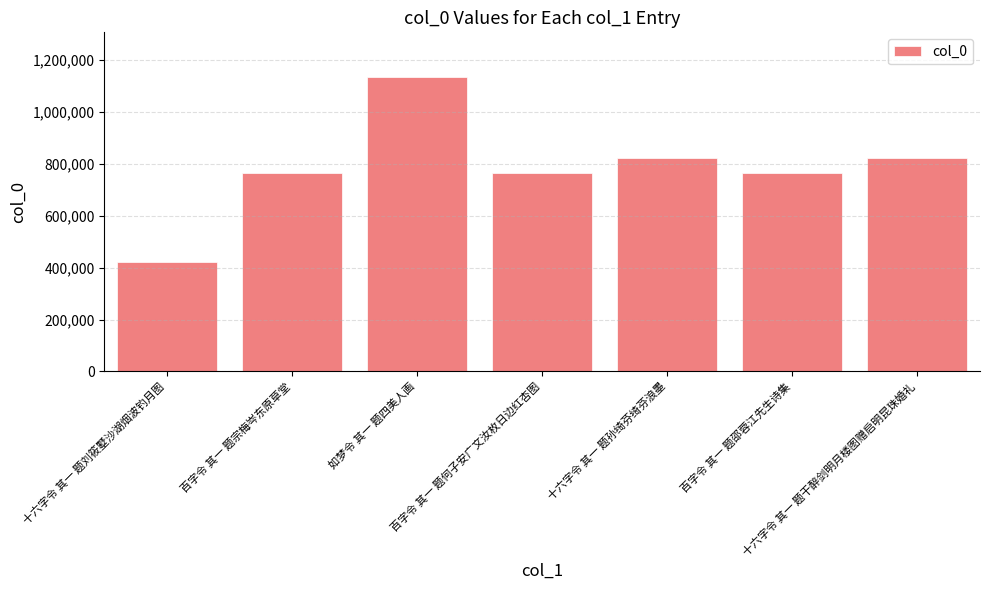

What is the change in value from 十六字令 其一 题刘筱墅沙湖烟波钓月图 to 十六字令 其一 题孙绮芬绮芬浪墨?

+402622